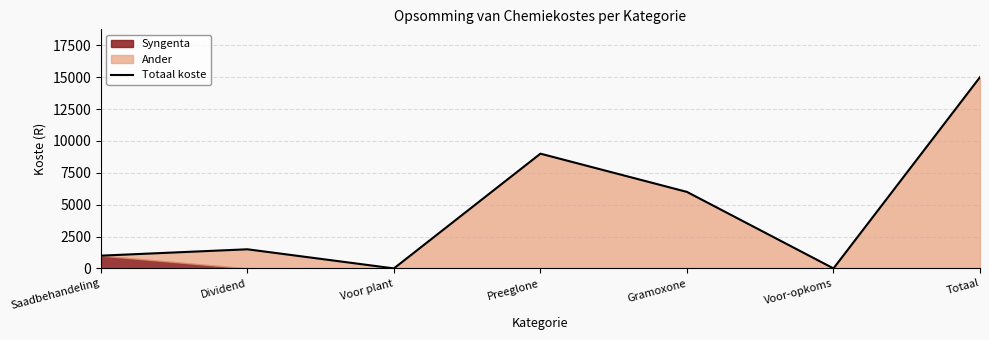

What is the label of the 6th point from the right?

Dividend